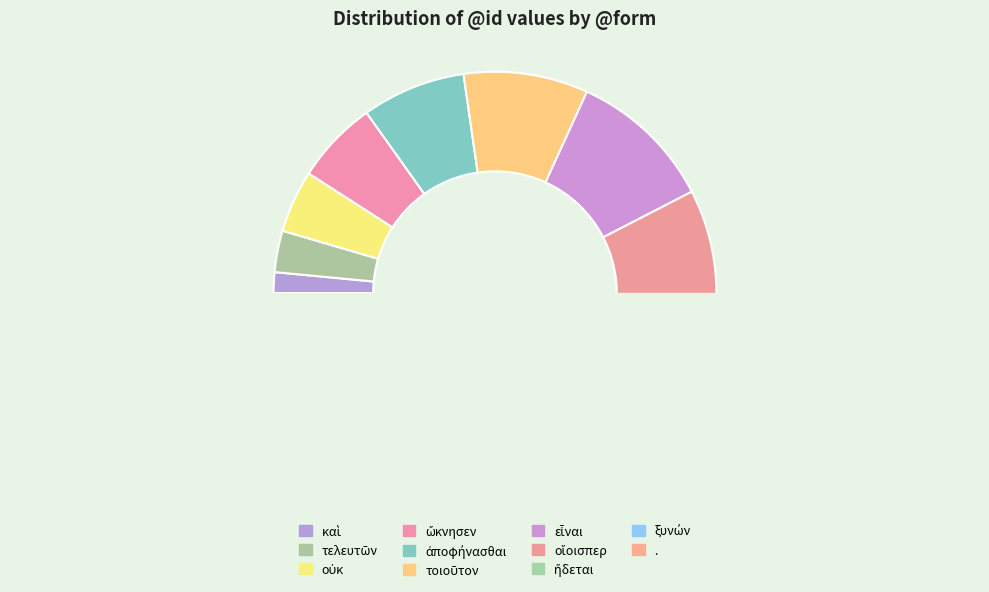

To the nearest percent, what is the combined percentage of οἵοισπερ and .?

29%